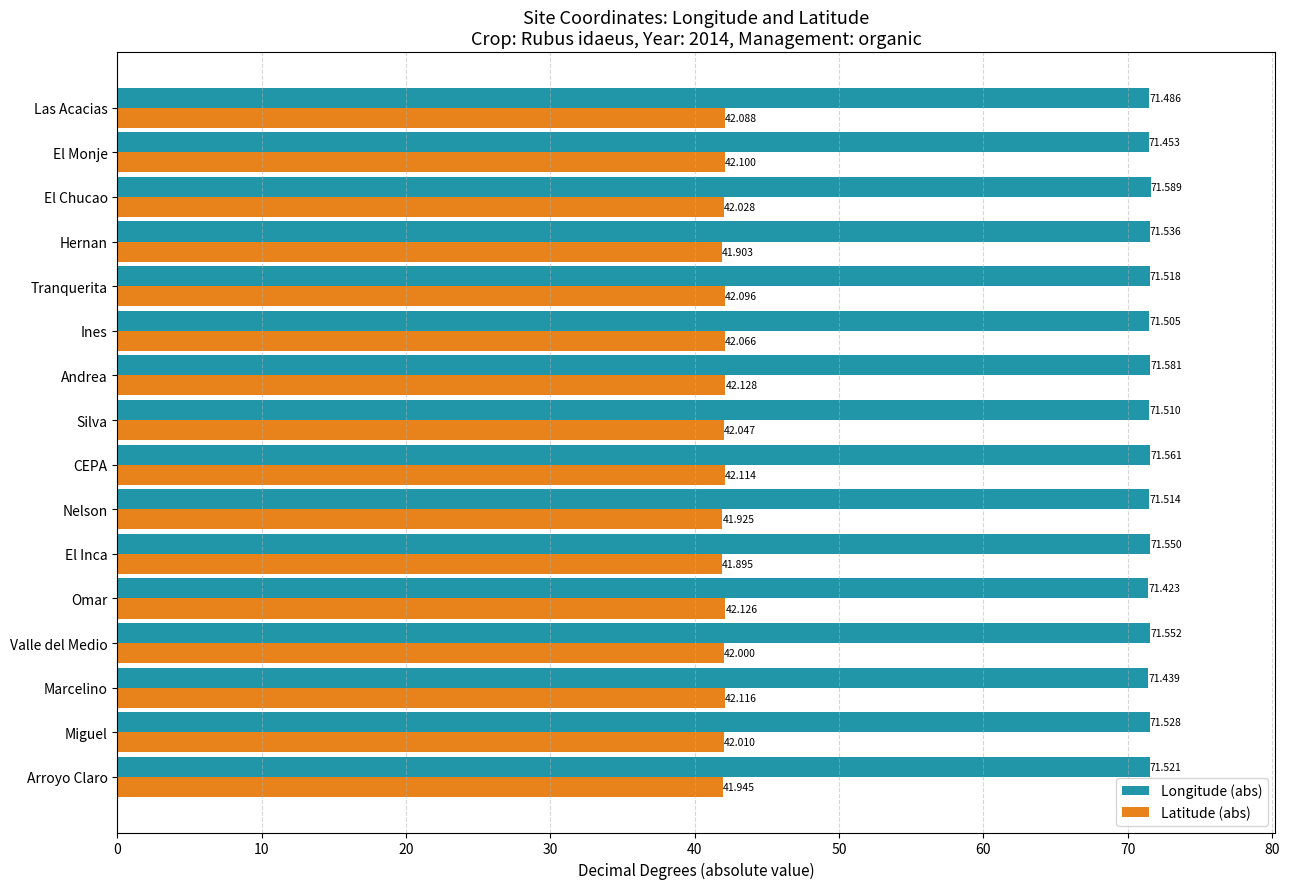

List the series in order of their peak value, lowest first.

Latitude (abs), Longitude (abs)